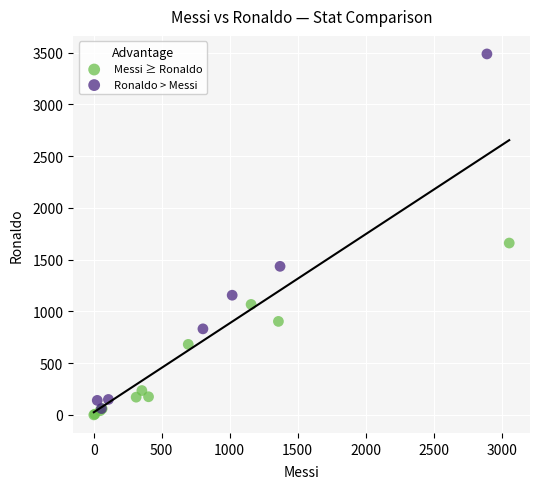

Which series has the widest spread of Y values?

Ronaldo > Messi